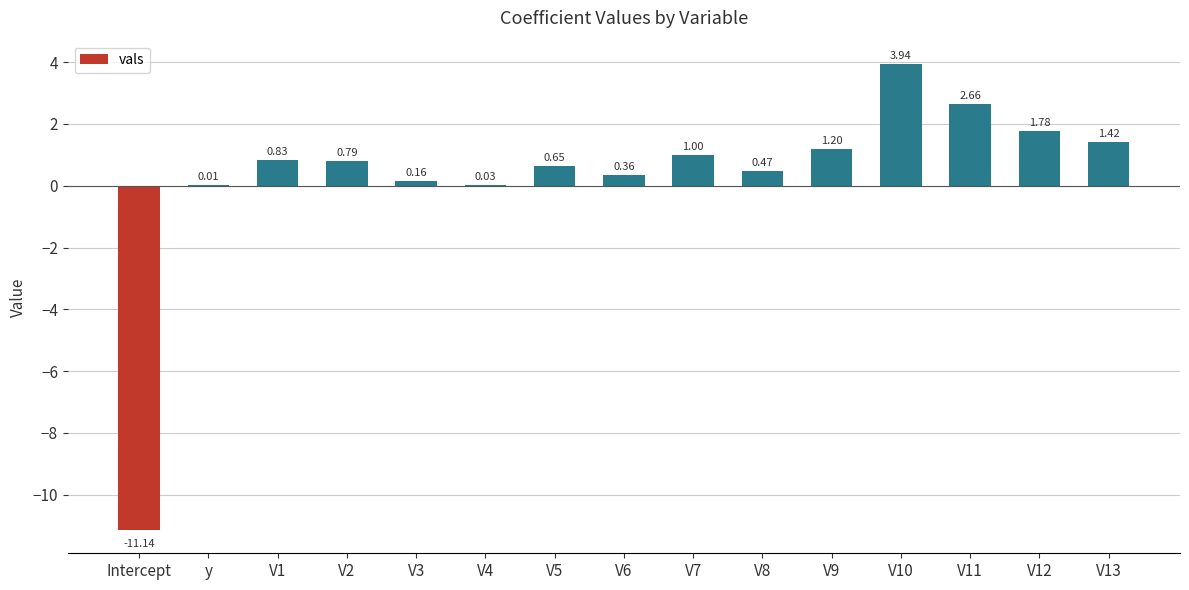

Where is the data nearest to the value -3?

y